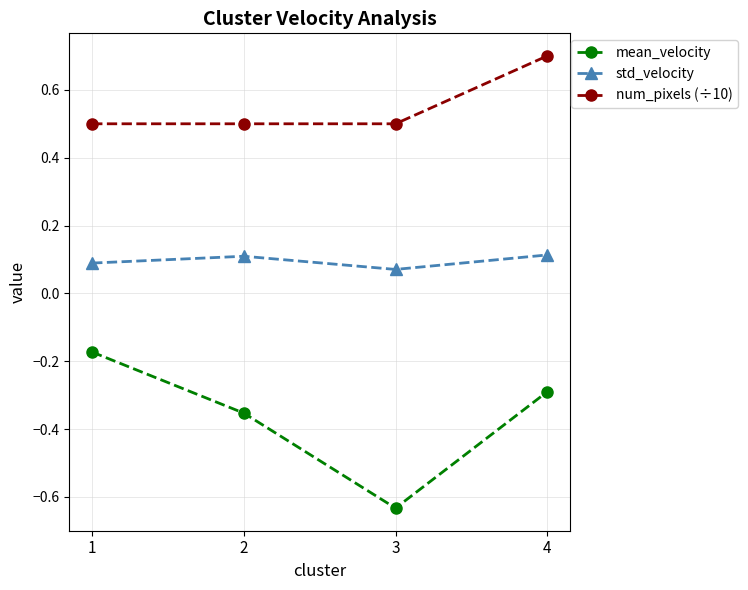

Between 1 and 4, which series saw the biggest shift?

num_pixels (÷10)